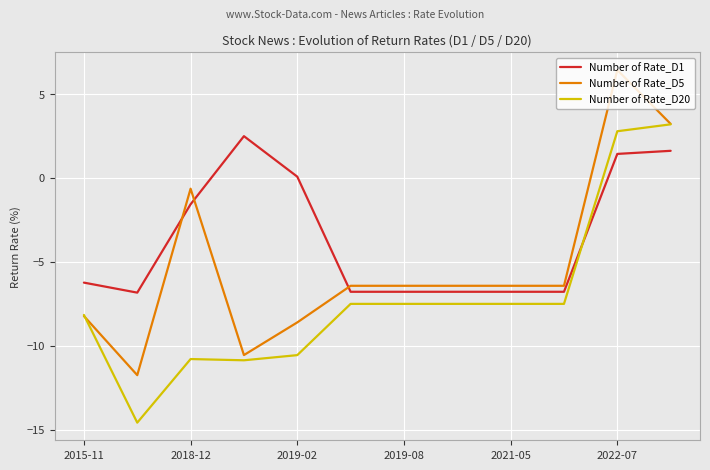

Which series has the largest total across all categories?

Number of Rate_D1